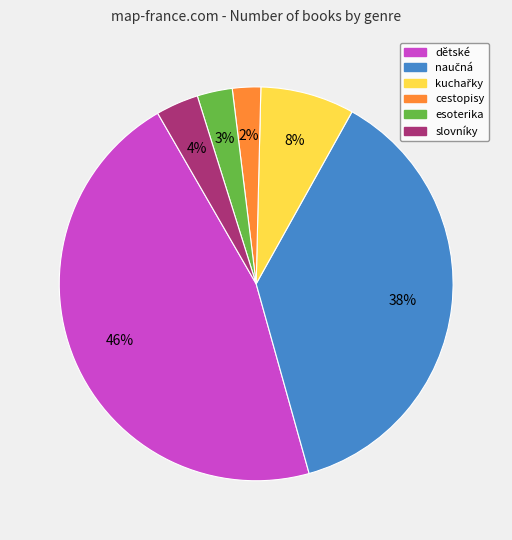

Which has a higher value, dětské or esoterika?

dětské